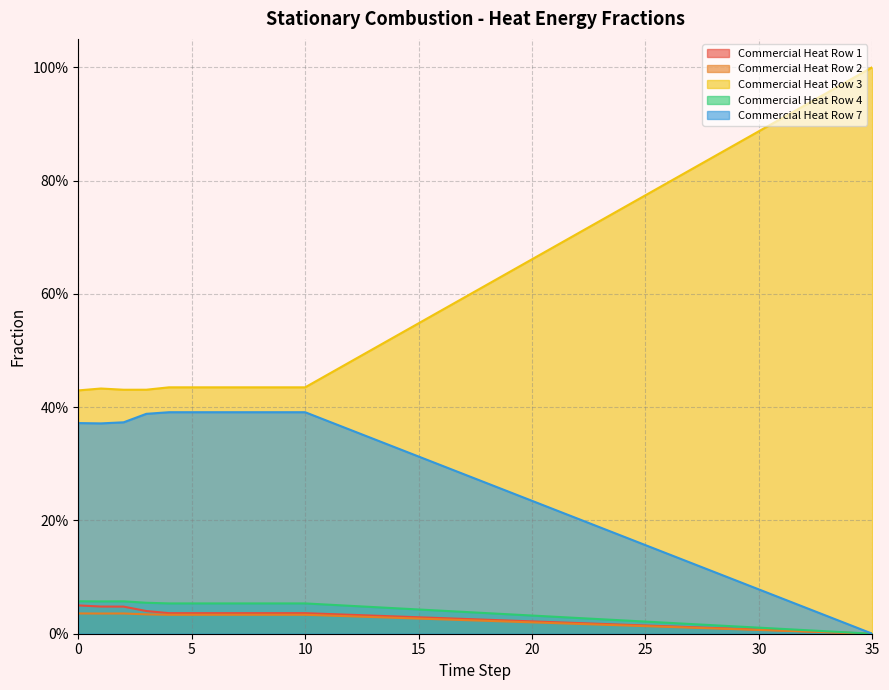

What is the maximum value for frac_scoe_heat_energy_commercial_row4?

0.1